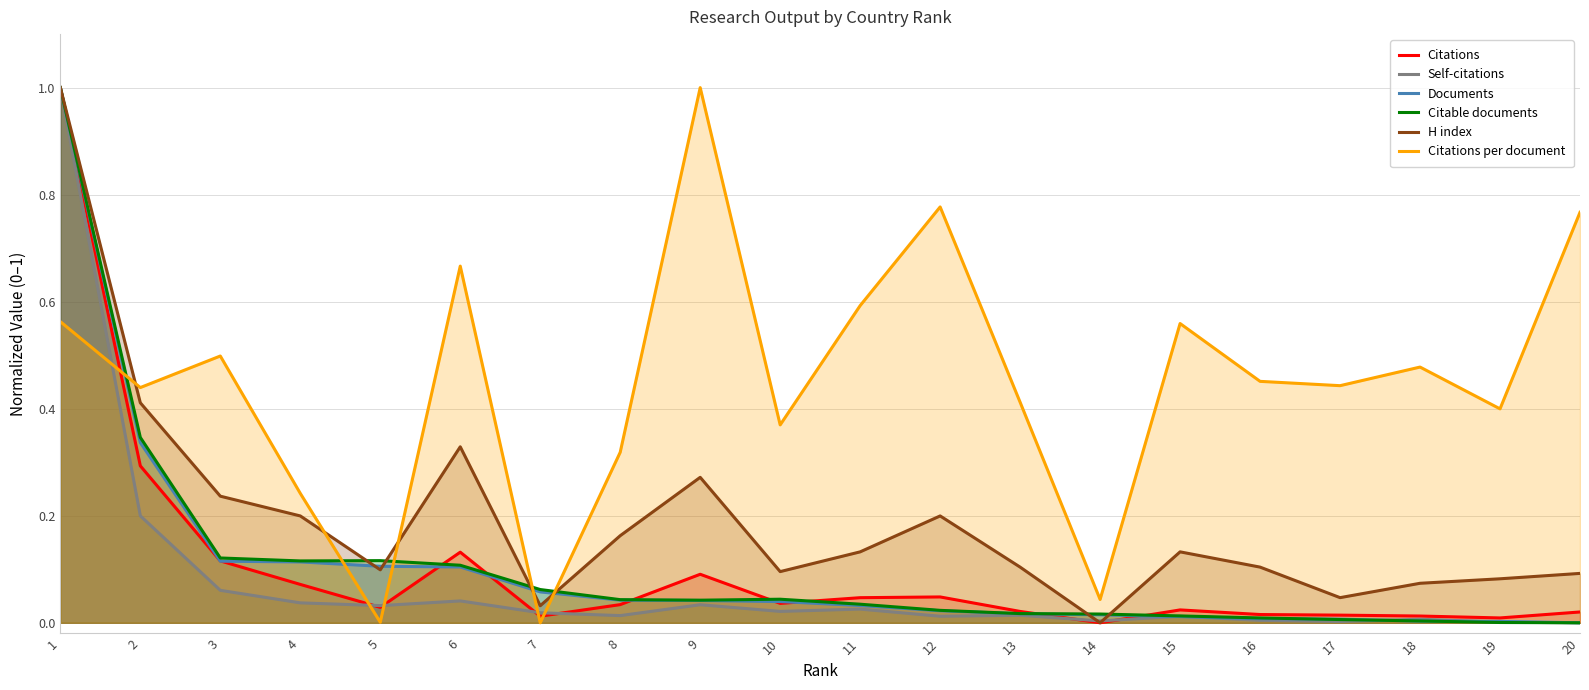

Rank the series by their maximum value, from lowest to highest.

Citations, Self-citations, Documents, Citable documents, H index, Citations per document